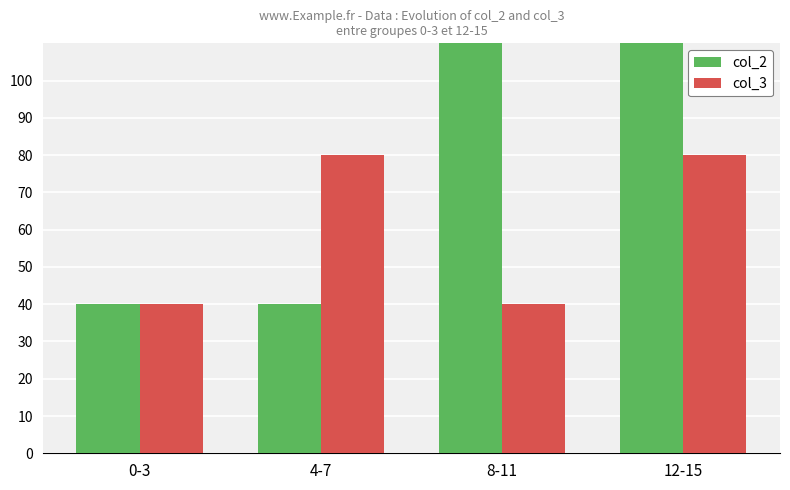

At how many categories does at least one series exceed 51?

3